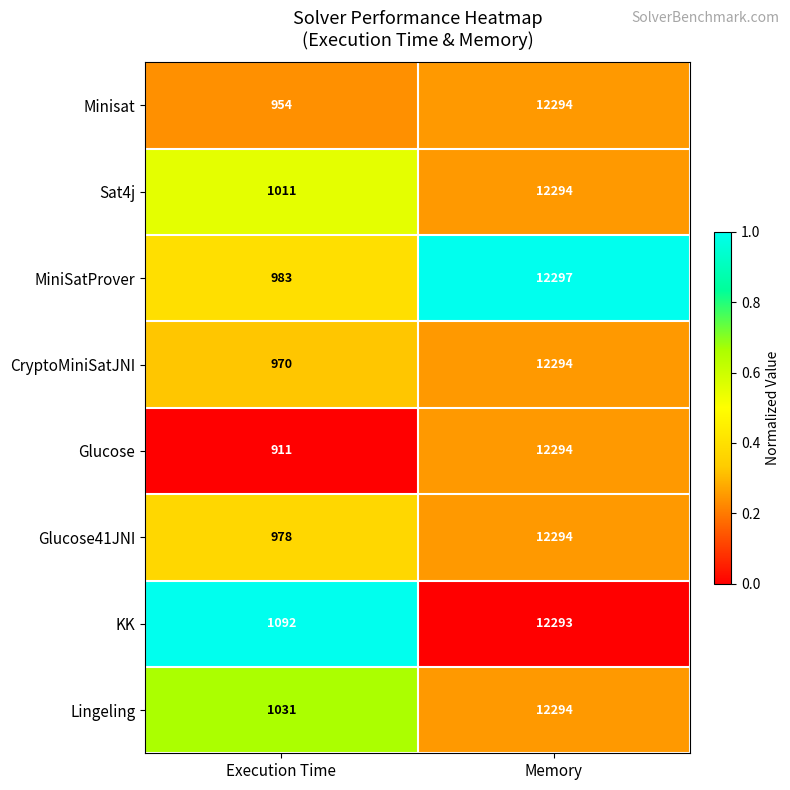

How many data points does each series have?

2